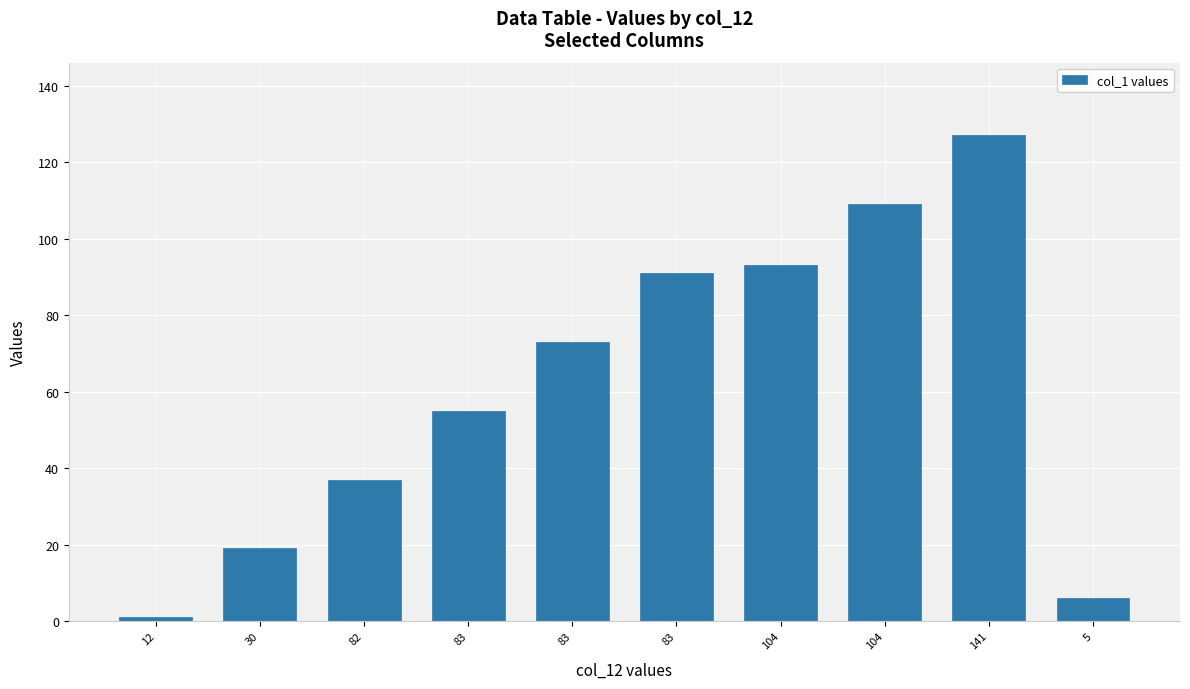

How many distinct data groups are displayed?

1